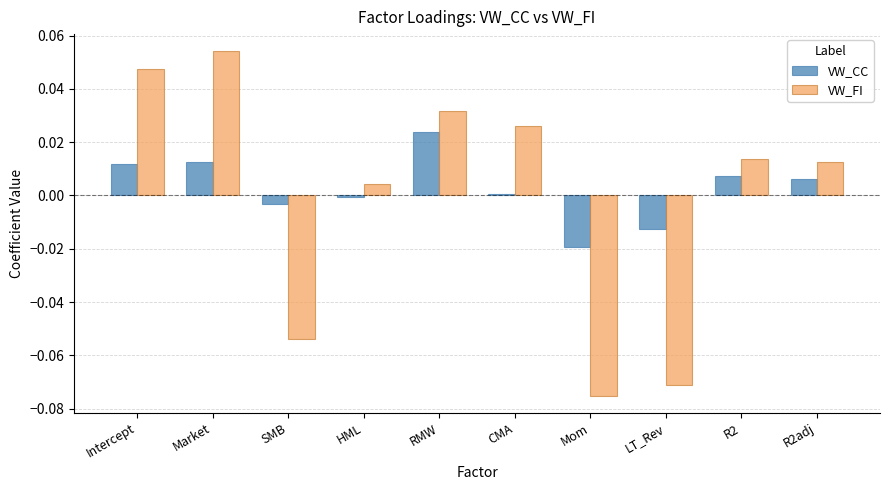

Between RMW and R2, which series saw the biggest shift?

VW_FI